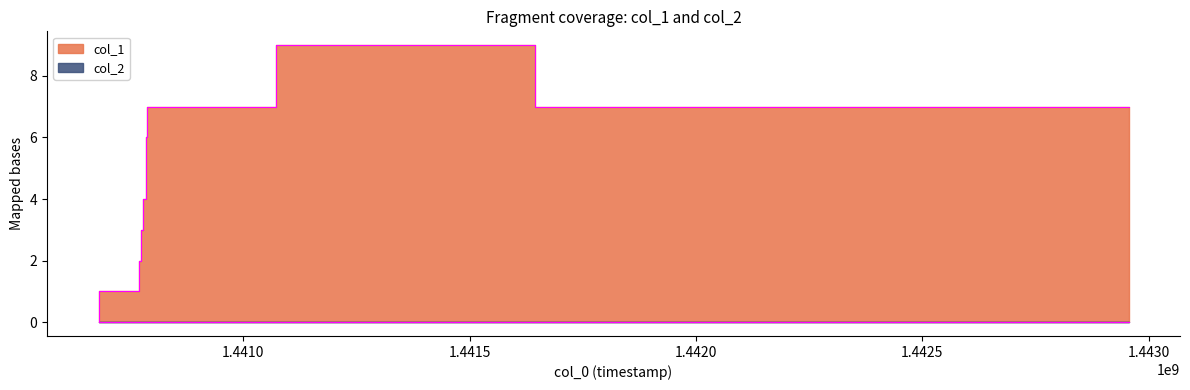

Between 1440680479 and 1440777680, which is larger?

1440777680